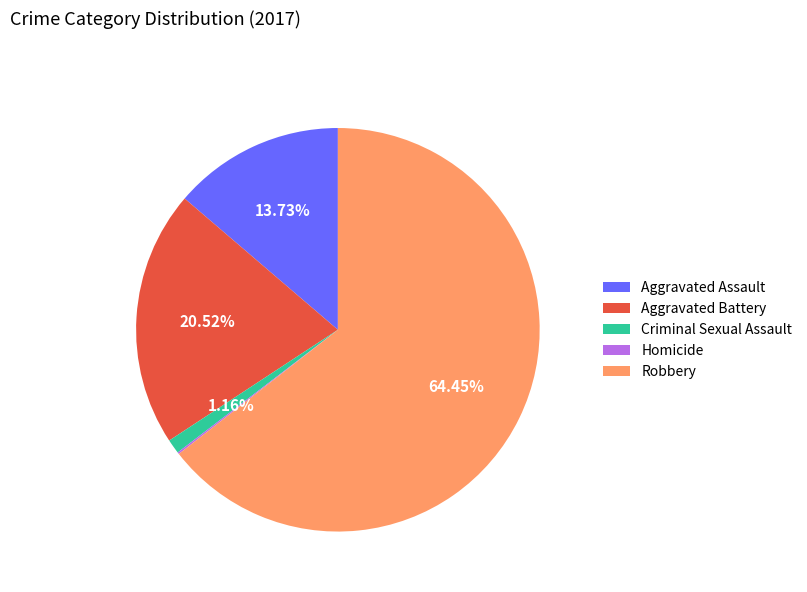

Approximately how many times larger is the value at Robbery compared to Aggravated Battery?

3.1